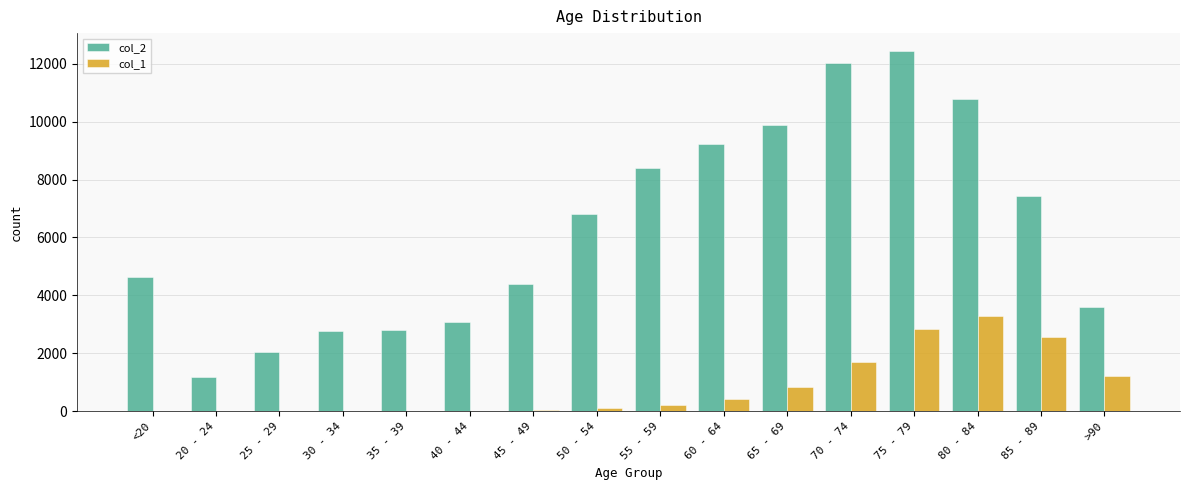

At which category does the chart reach its peak across all series?

75 - 79